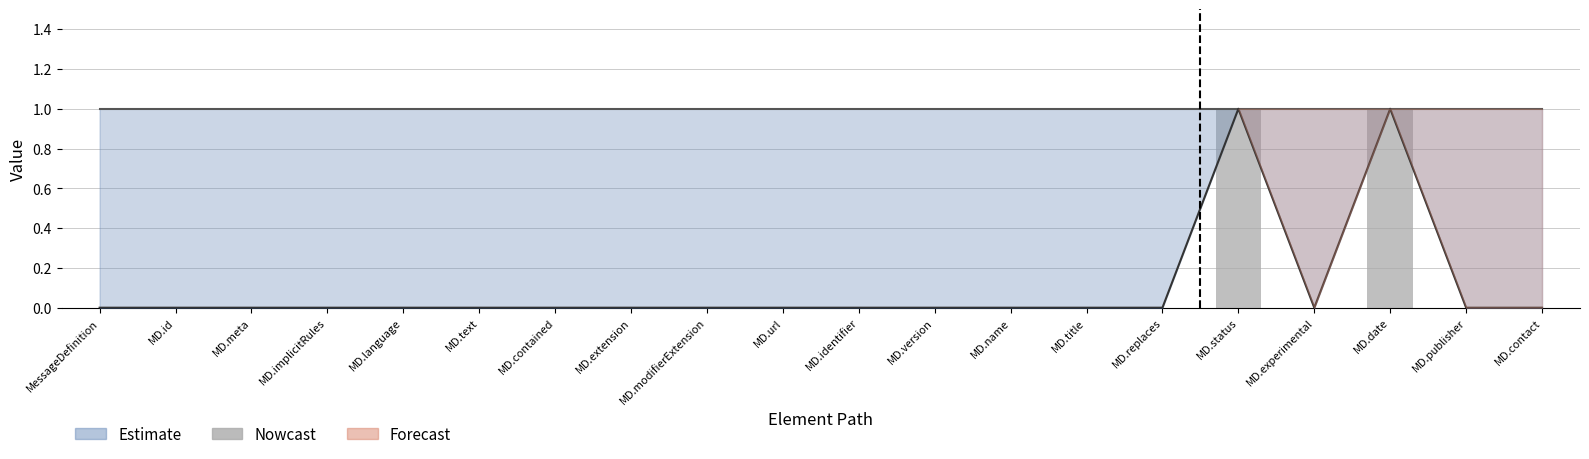

What position from the left is MD.extension?

8